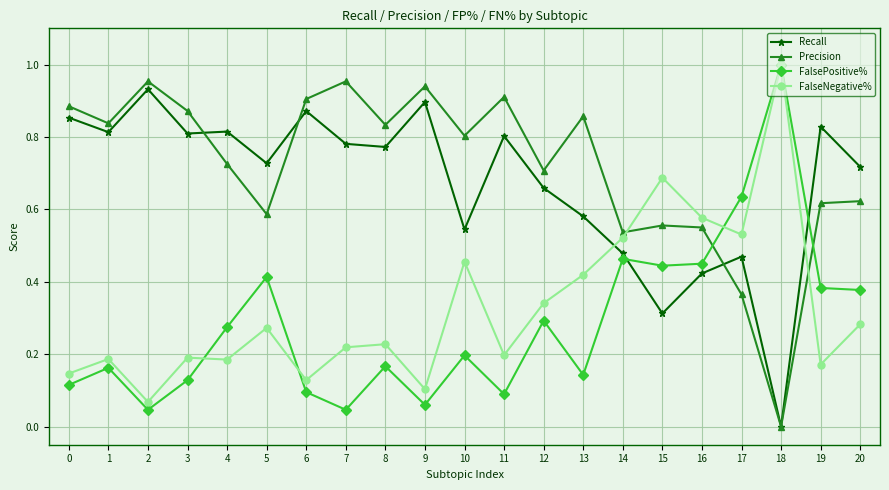

Which label corresponds to the smallest value in the chart?

18